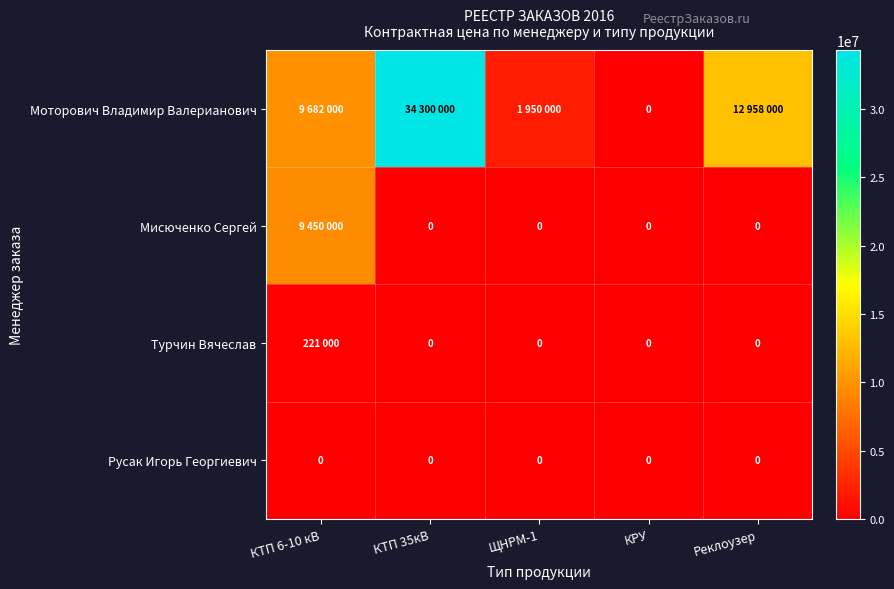

Which has a higher value, КТП 6-10 кВ or Реклоузер?

Реклоузер